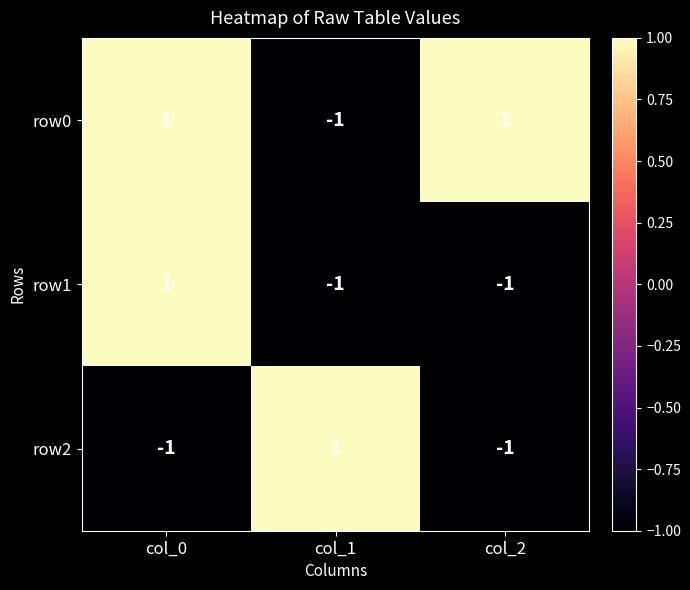

How many data points in row0 are less than 1?

1